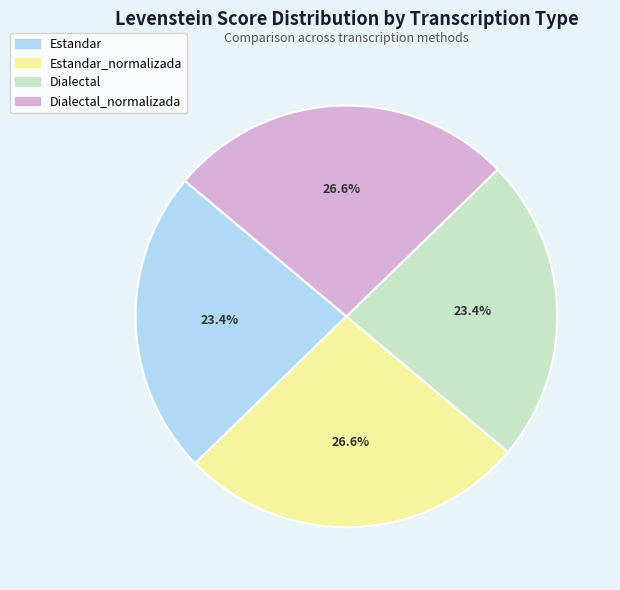

Does any single category account for the majority?

No